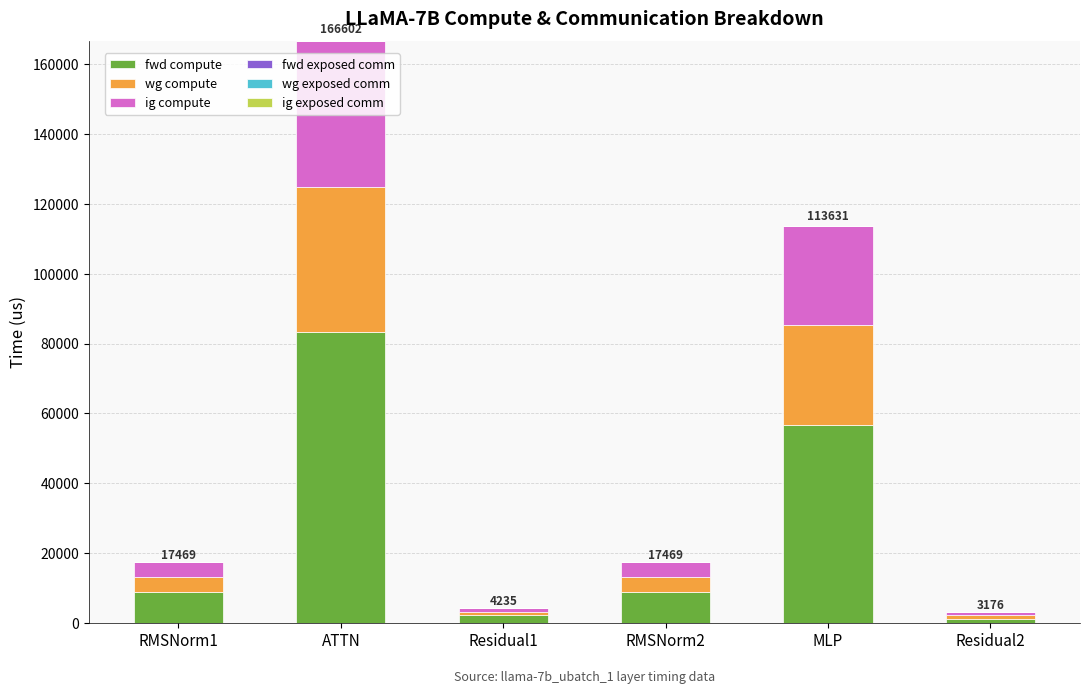

Reading left to right, transcribe the values for fwd compute.

8734.7	83300.9	2117.6	8734.7	56815.4	1058.8